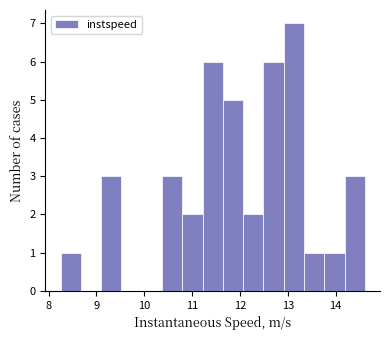

Over which range of the x-axis is the bar tallest?

12.9 to 13.3